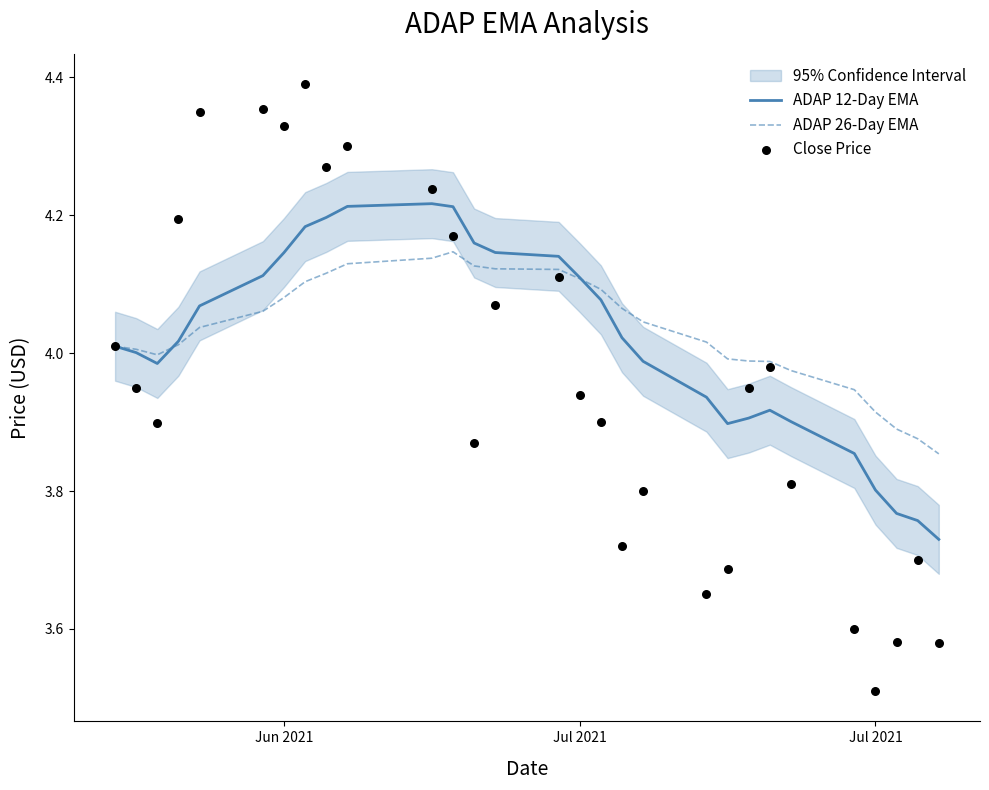

What is the total value across all series at Jul 2021?

12.0